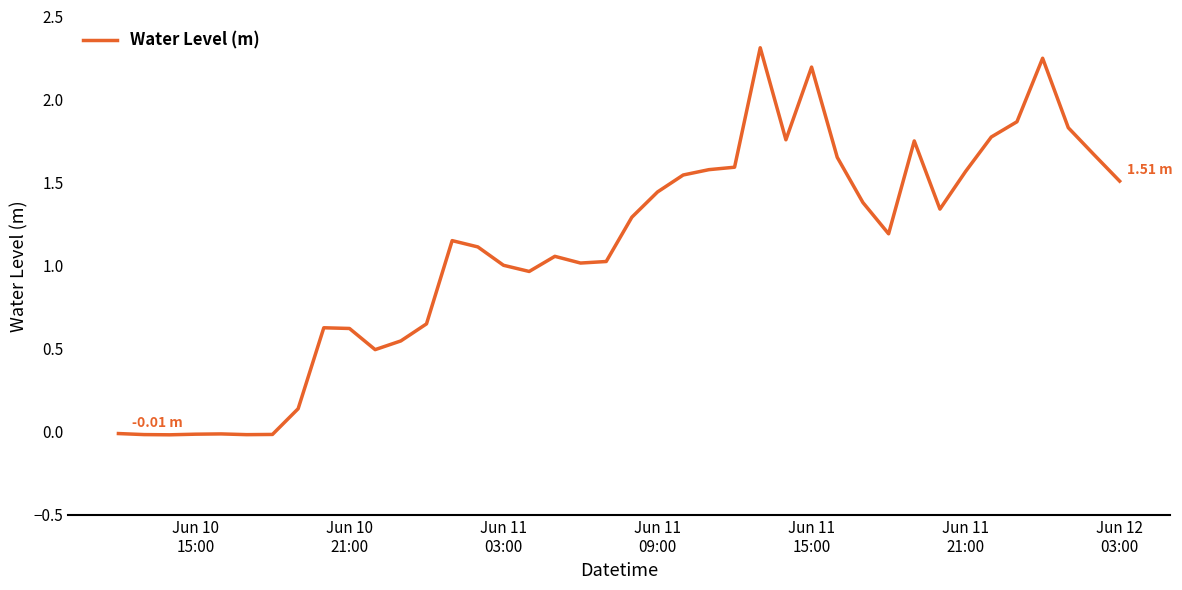

True or false: there are more than 0 points higher than both neighbors.

True